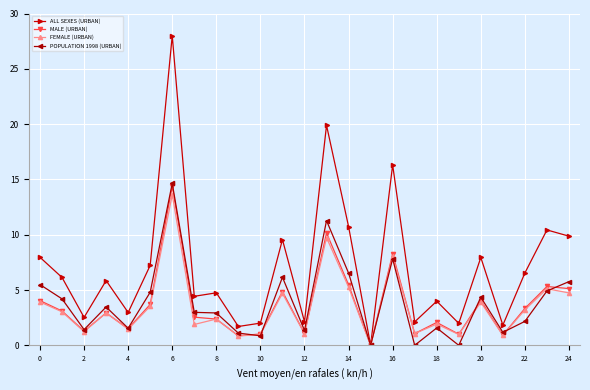

In FEMALE (URBAN), how many points are lower than both neighbors (excluding endpoints)?

9